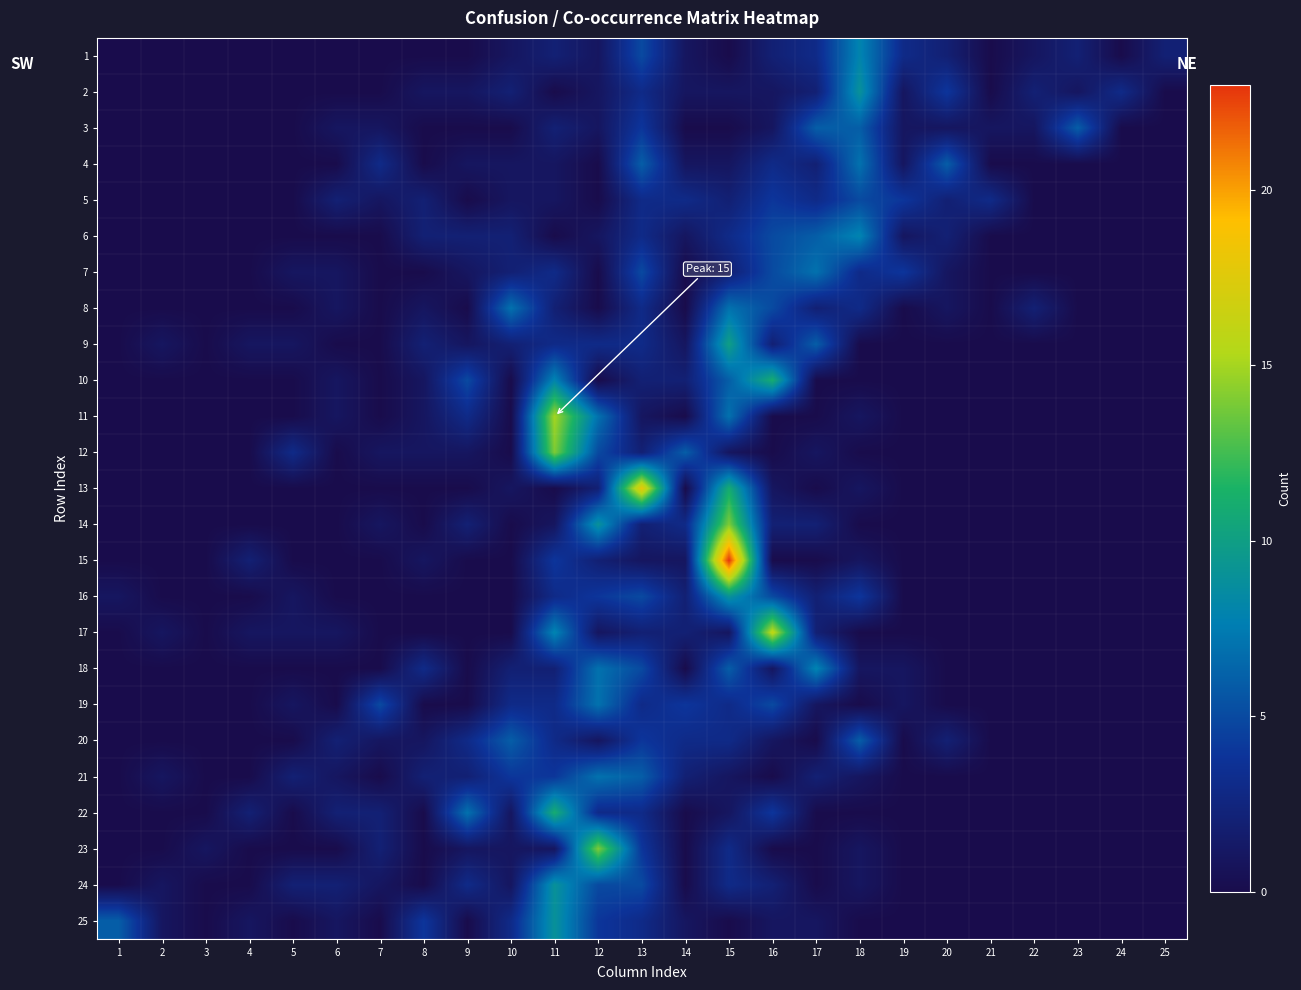

Which has a higher value, 14 or 15?

14